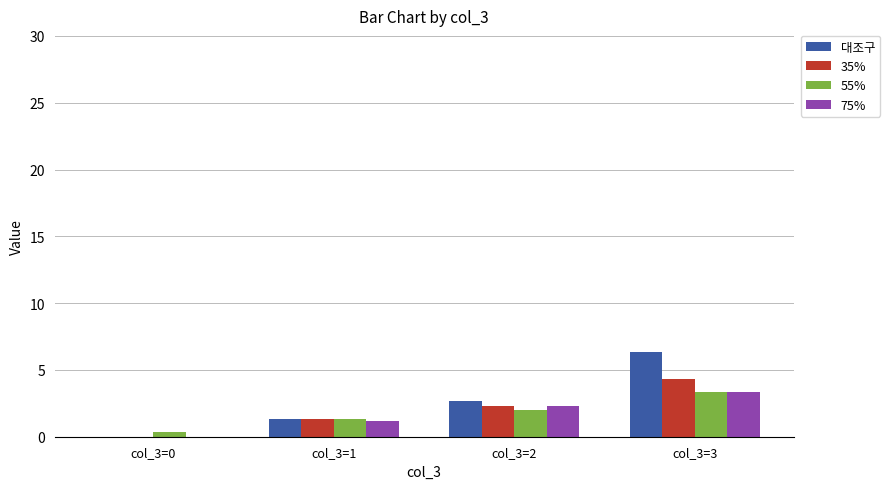

True or false: 75% has a value of 3.3 at col_3=3.

True